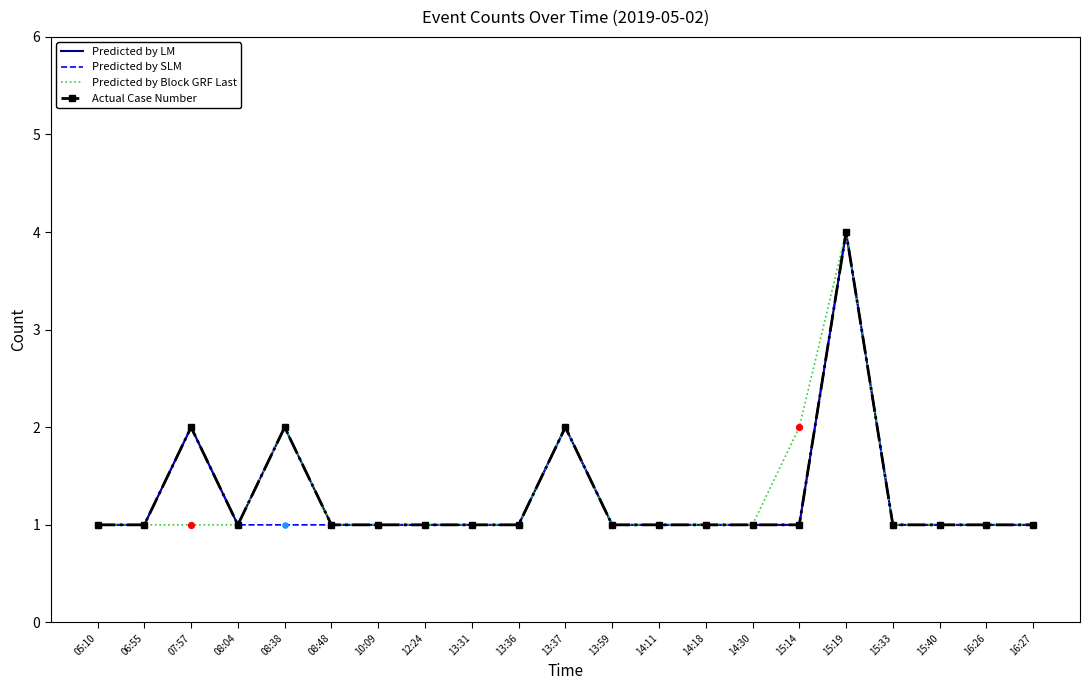

Does the chart have visible grid lines?

No